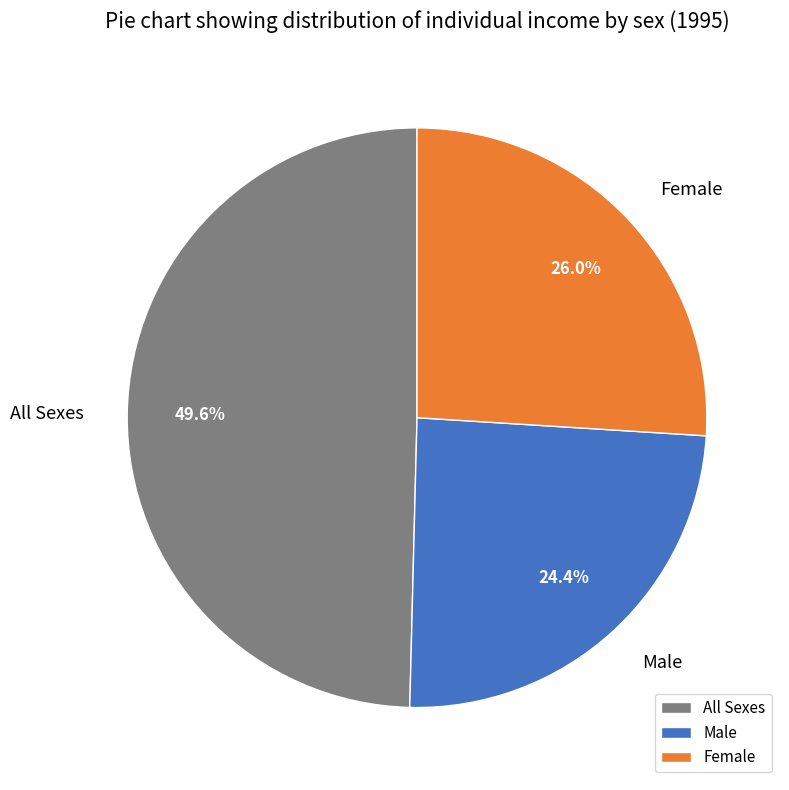

Count the number of slices in the pie.

3